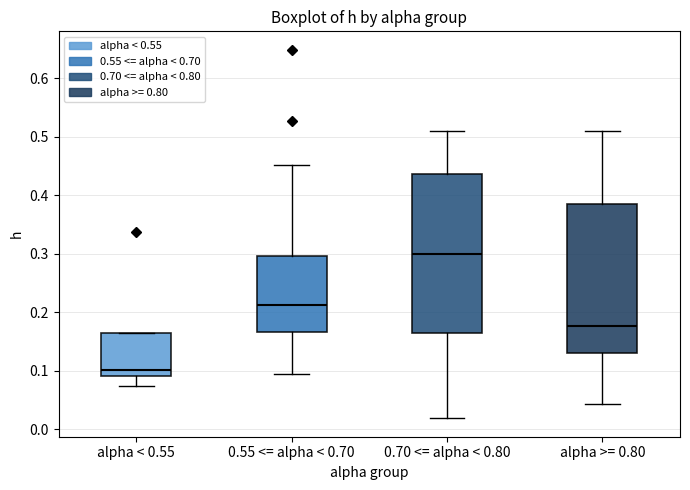

Which box is the tallest, from its lower edge to its upper edge?

0.70 <= alpha < 0.80